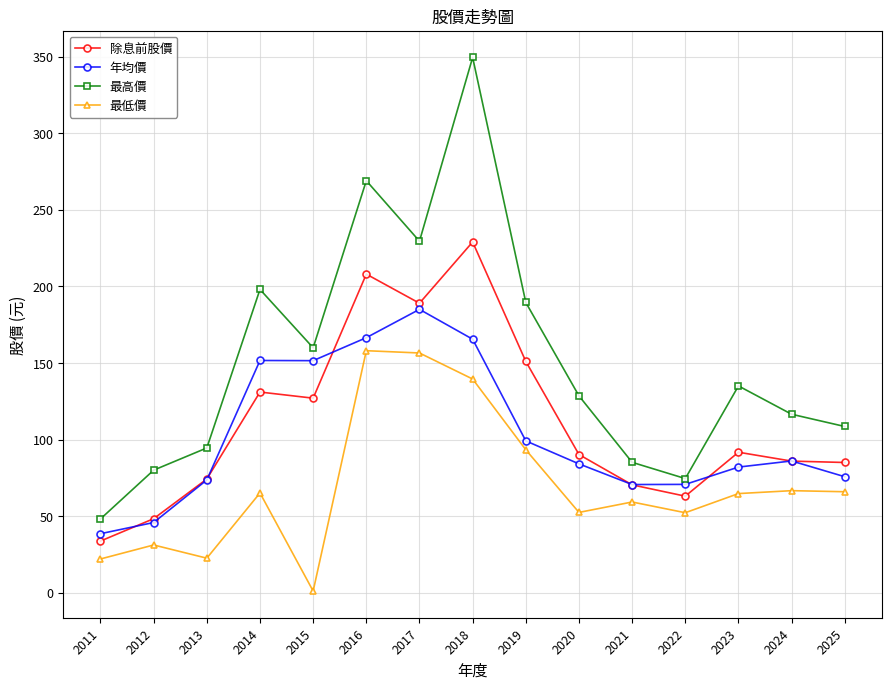

Is the value of 最低價 at 2015 greater than the value of 最高價 at 2014?

No